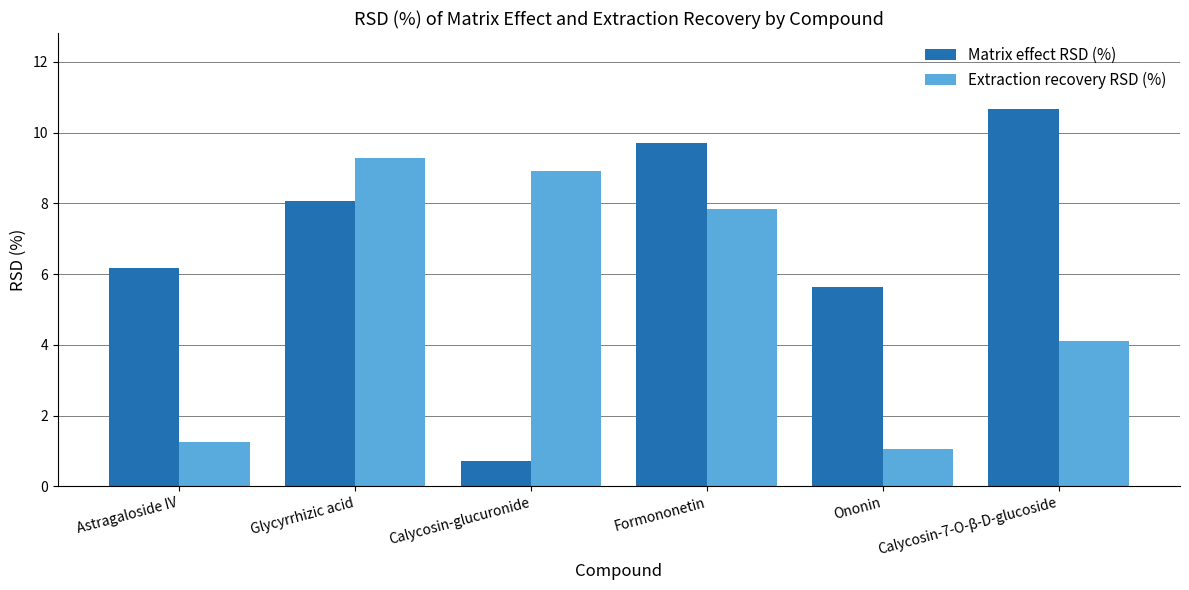

What is the difference between the second highest and minimum values in the Extraction recovery RSD (%) series?

7.9